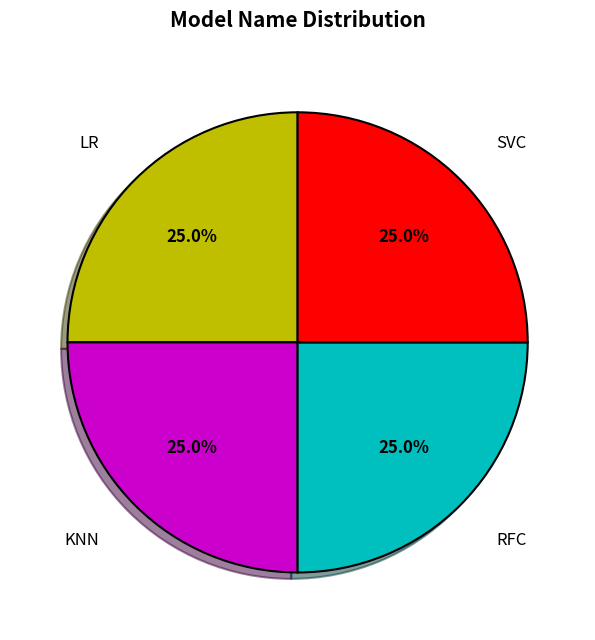

How much of the chart is everything except LR?

75.0%